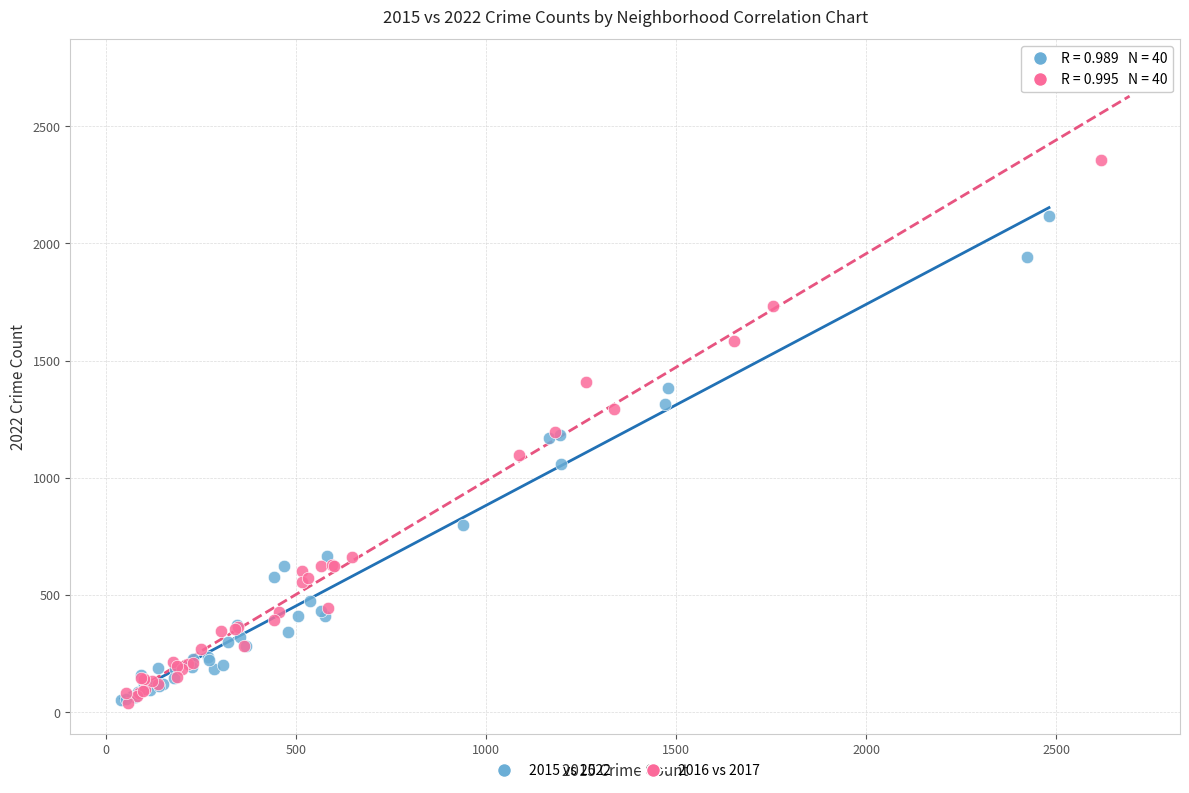

Which series reaches the maximum Y coordinate?

2016 vs 2017